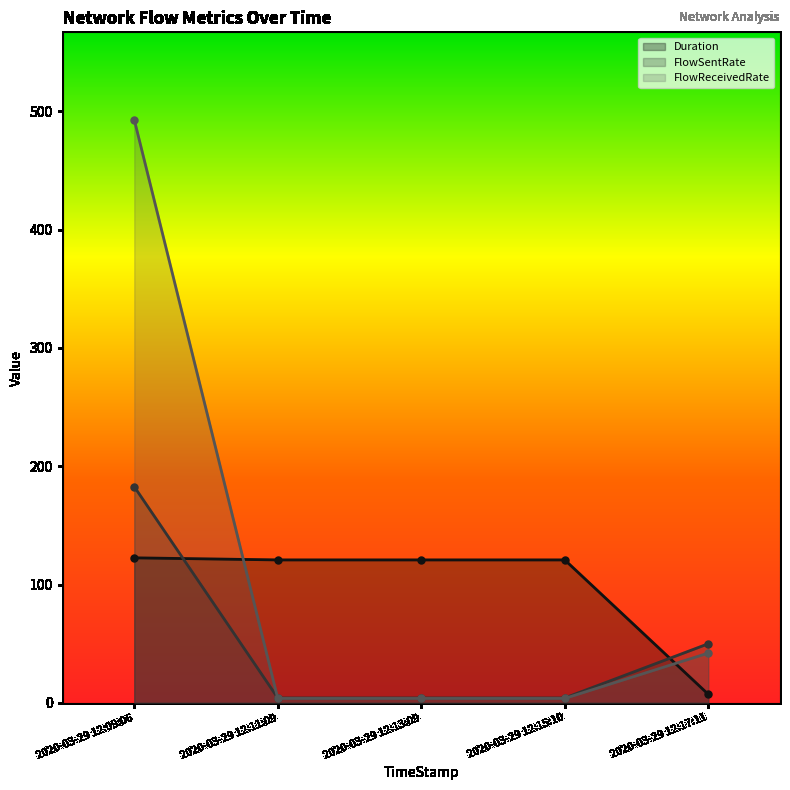

At which category is the sum across all series the highest?

2020-03-29 12:09:06